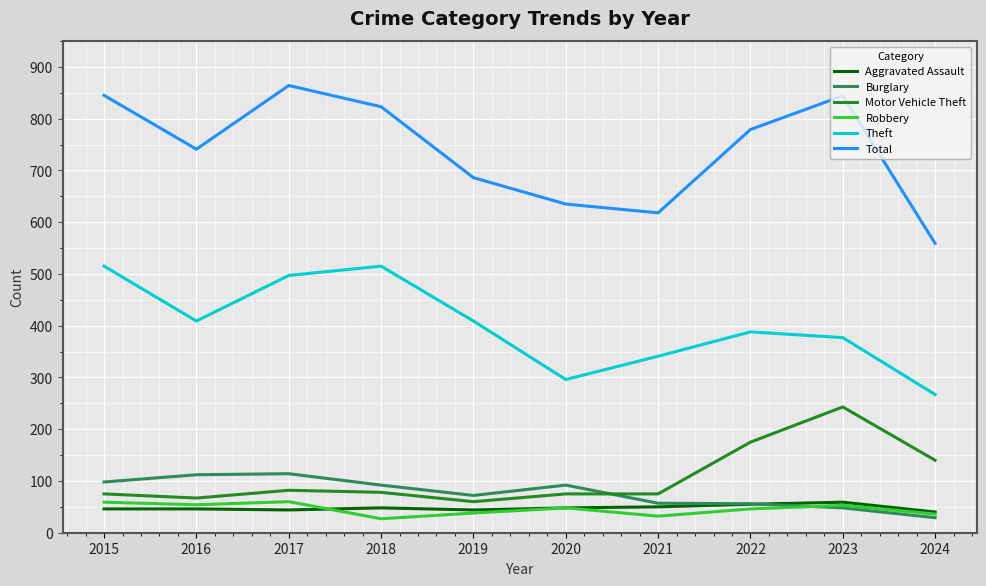

True or false: Motor Vehicle Theft and Theft cross at least once.

False